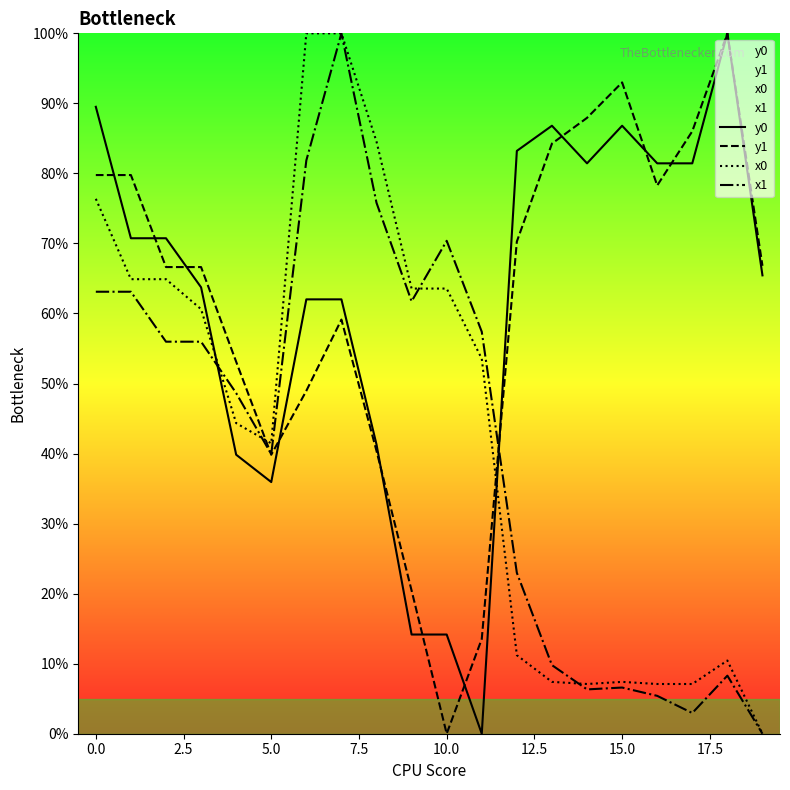

What is the spread (max minus min) of values at 14?

81.6